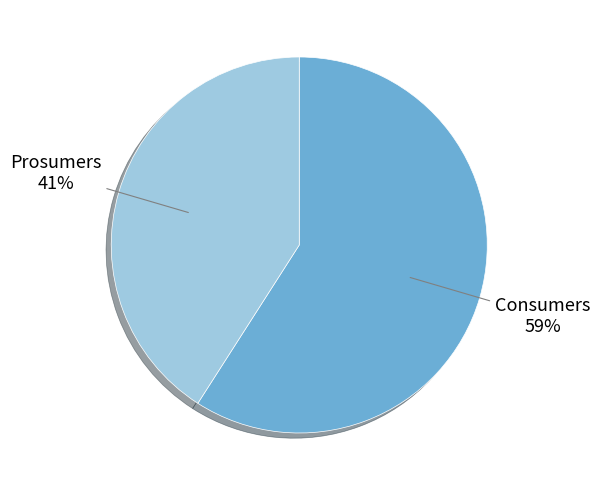

The Prosumers slice represents 50% of the pie. True or false?

False